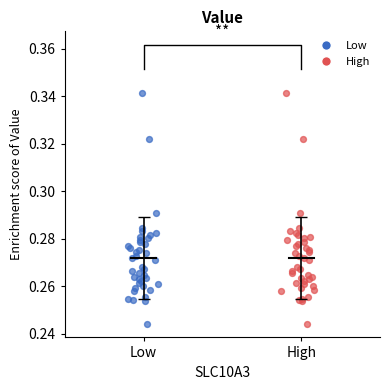

What are all the series names shown in the legend?

Low, High